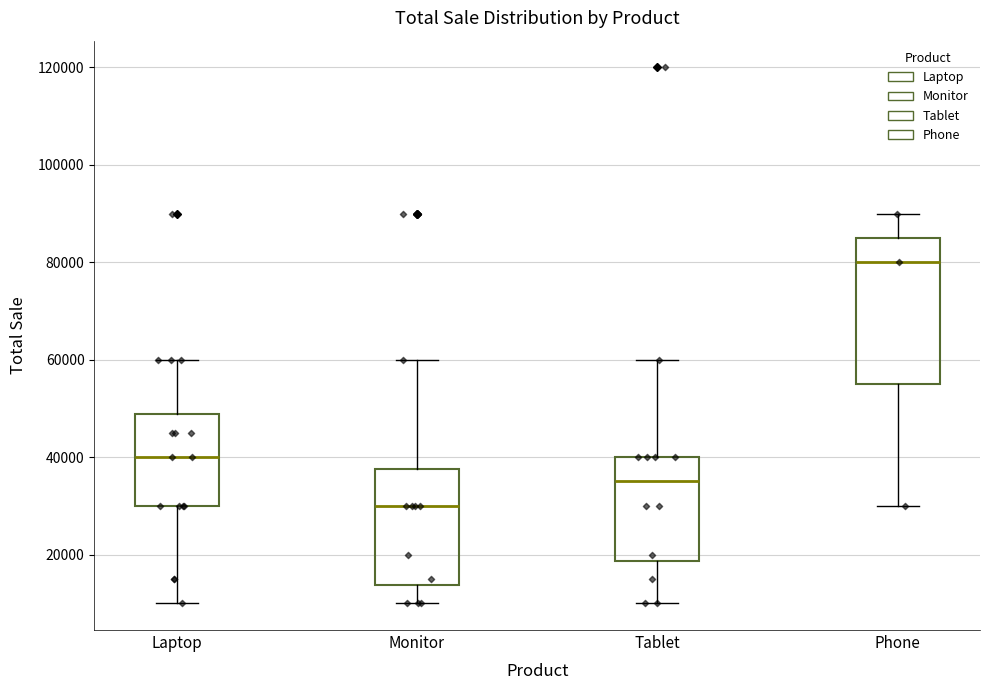

Which box's median line is the highest?

Phone